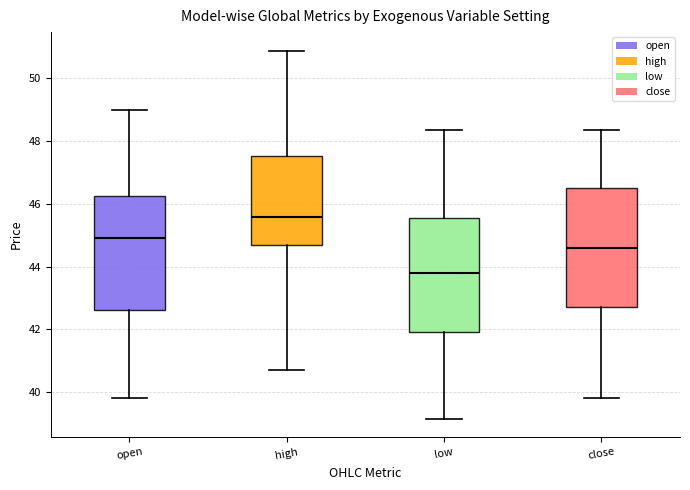

Reading left to right, transcribe this box plot: for each box, give where its median line is, the range the box spans, and where its two whiskers end, as read against the y-axis. The values are not printed on the chart, so give them approximately, as read against the axis.

open: median 45.0, box 42.6 to 46.2, whiskers 39.8 to 49.0
high: median 45.6, box 44.6 to 47.6, whiskers 40.8 to 50.8
low: median 43.8, box 42.0 to 45.6, whiskers 39.2 to 48.4
close: median 44.6, box 42.8 to 46.6, whiskers 39.8 to 48.4